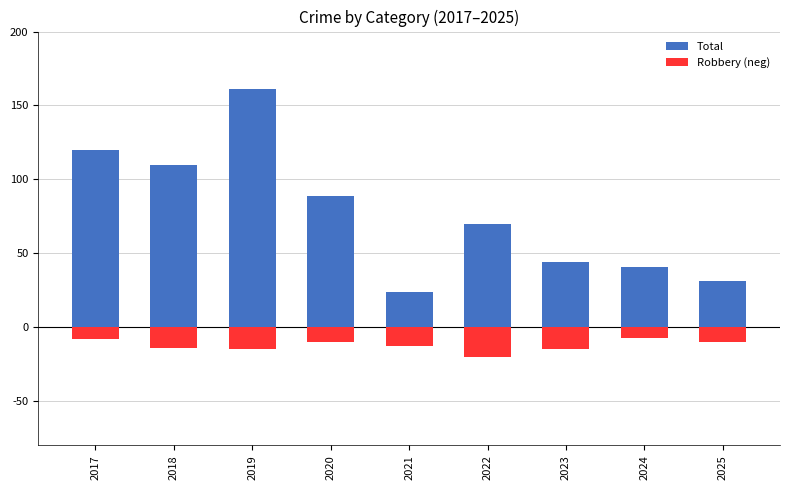

Is the value of Robbery (neg) at 2018 greater than the value of Total at 2020?

No